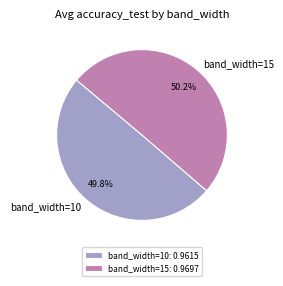

Does any single category account for the majority?

Yes